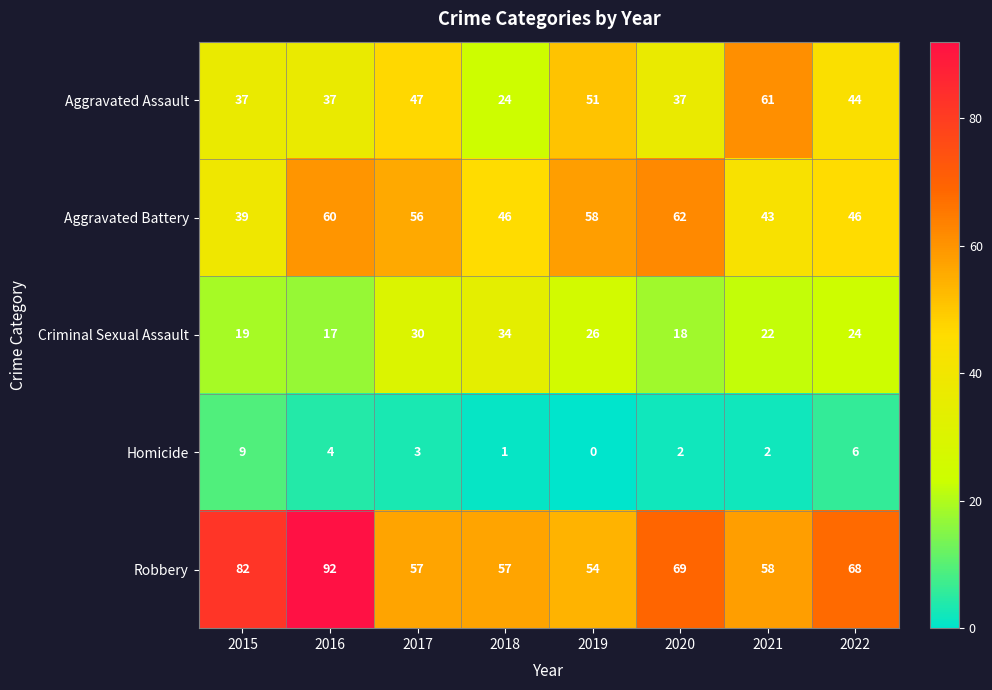

Which series has the widest spread of values?

Robbery